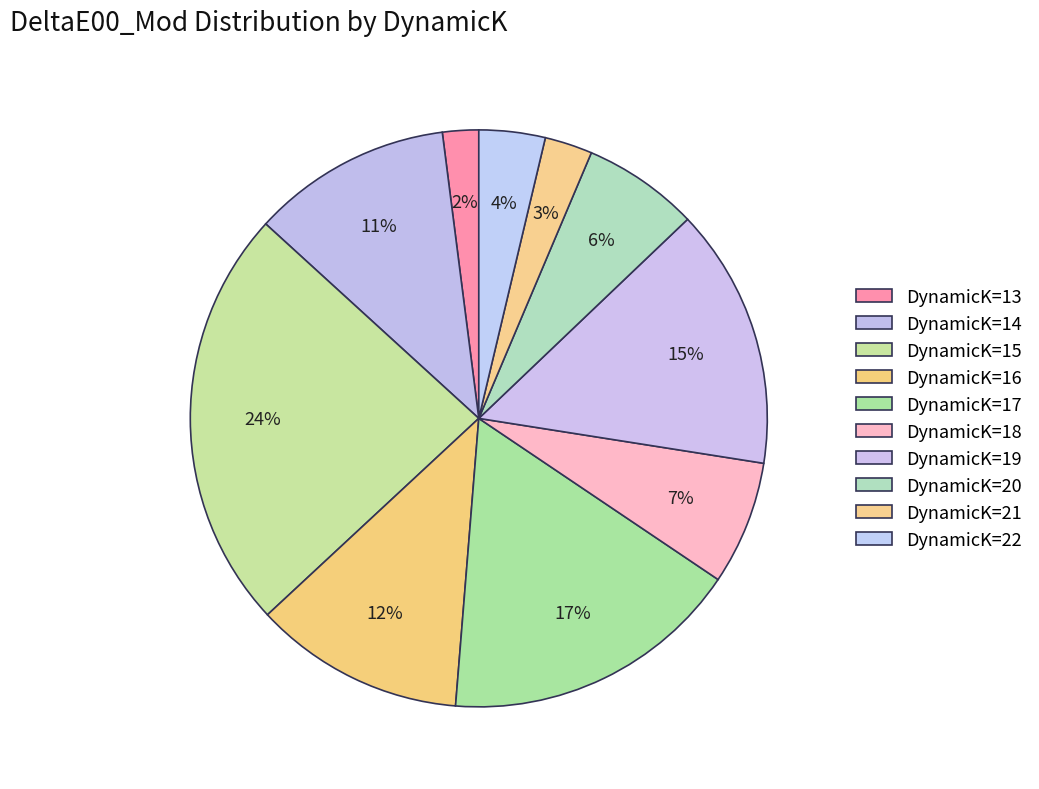

Count the number of slices in the pie.

10